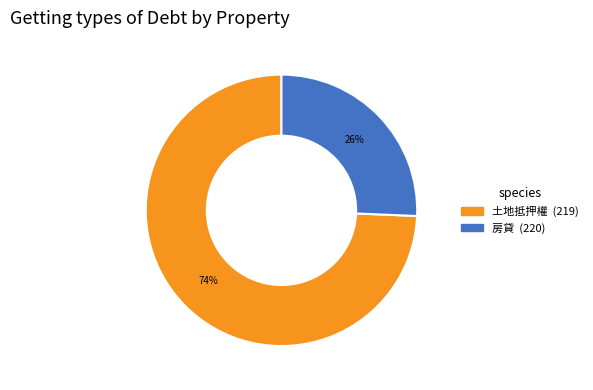

To the nearest percent, what is the average slice percentage?

50%